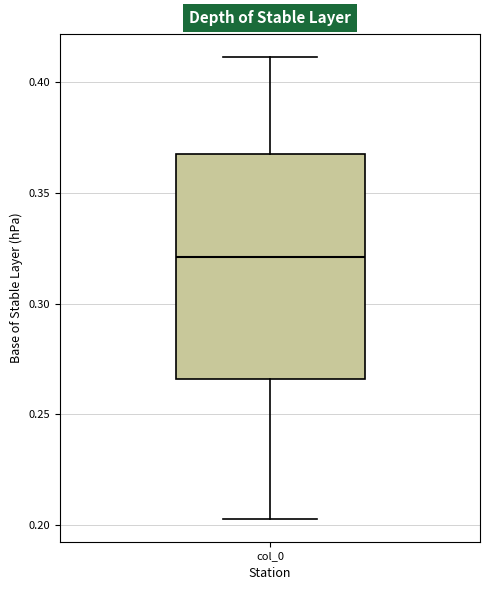

Where is the lower edge of the box for col_0 on the y-axis? The values are not printed on the chart, so give them approximately, as read against the axis.

0.265